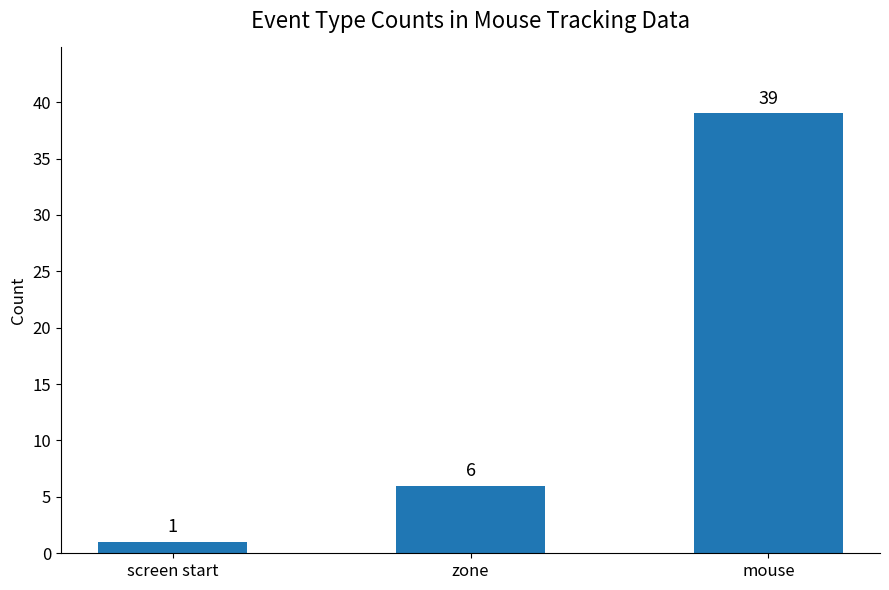

Which label corresponds to the largest value in the chart?

mouse